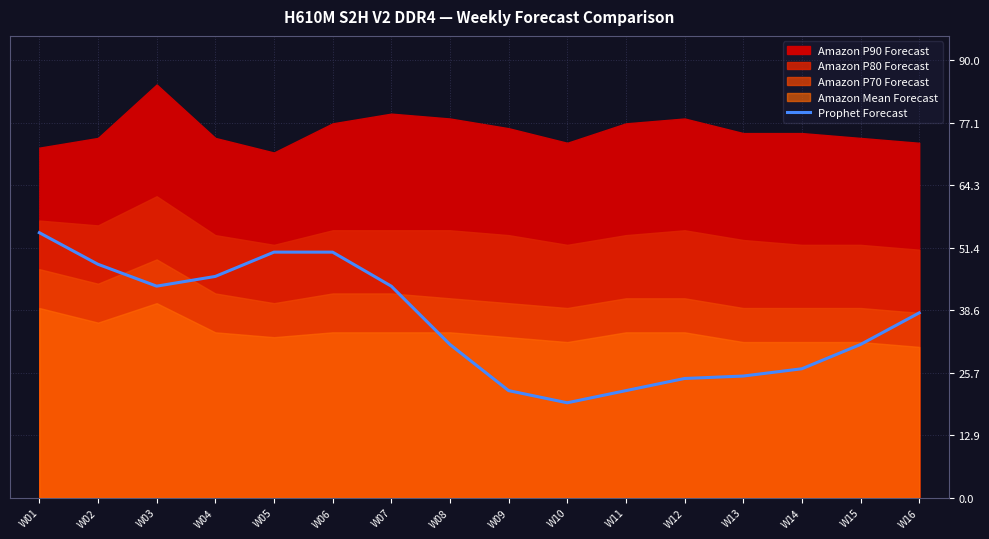

The value of Prophet Forecast at W06 is 50.5. True or false?

True